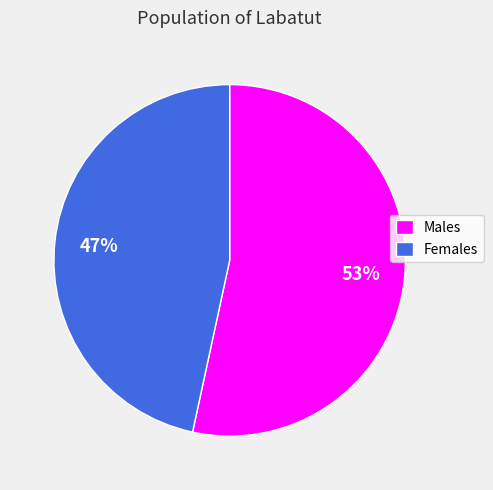

Do Females and Males together represent more than half of the pie?

Yes